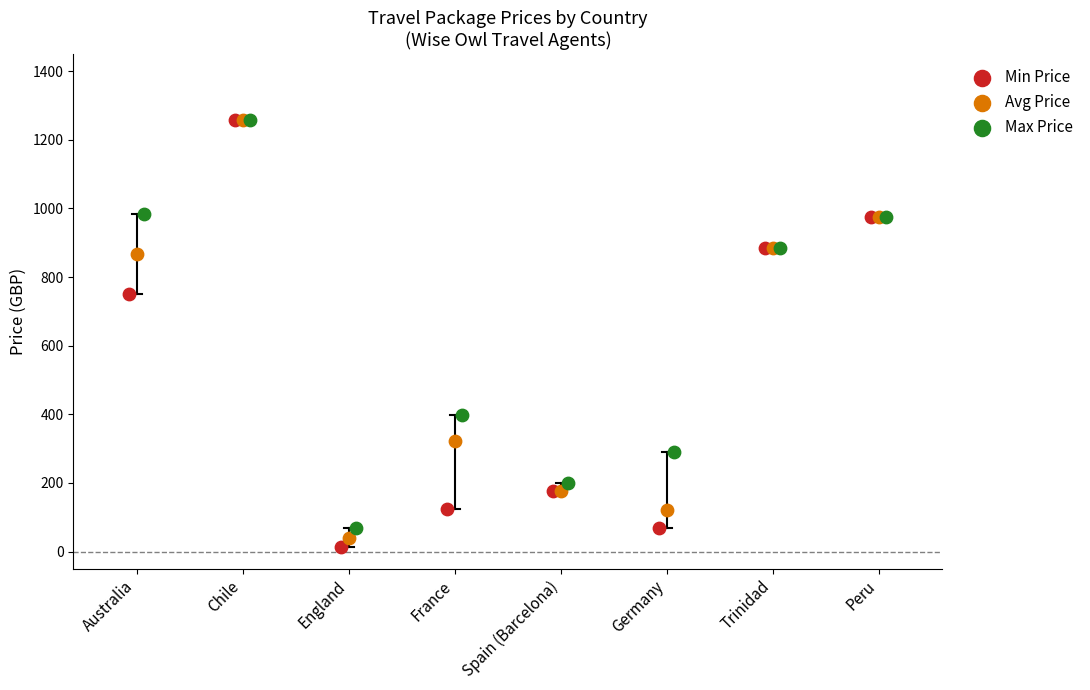

What are all the series names shown in the legend?

Min Price, Avg Price, Max Price